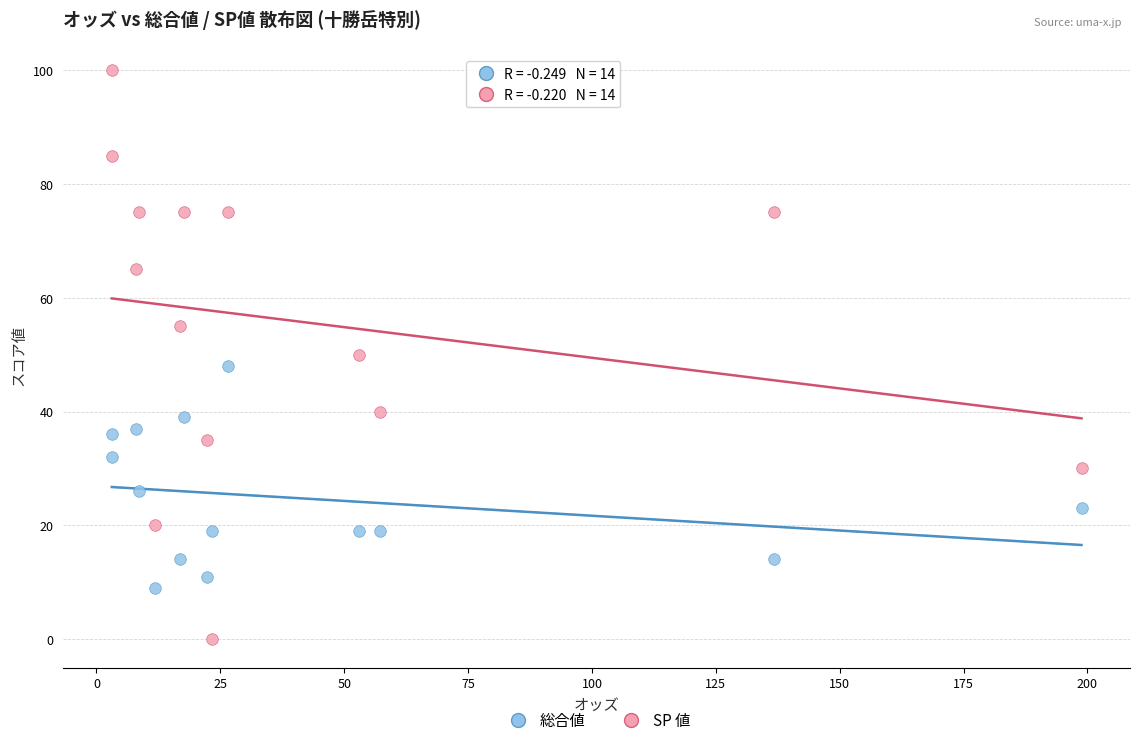

Which series reaches the maximum Y coordinate?

SP 値